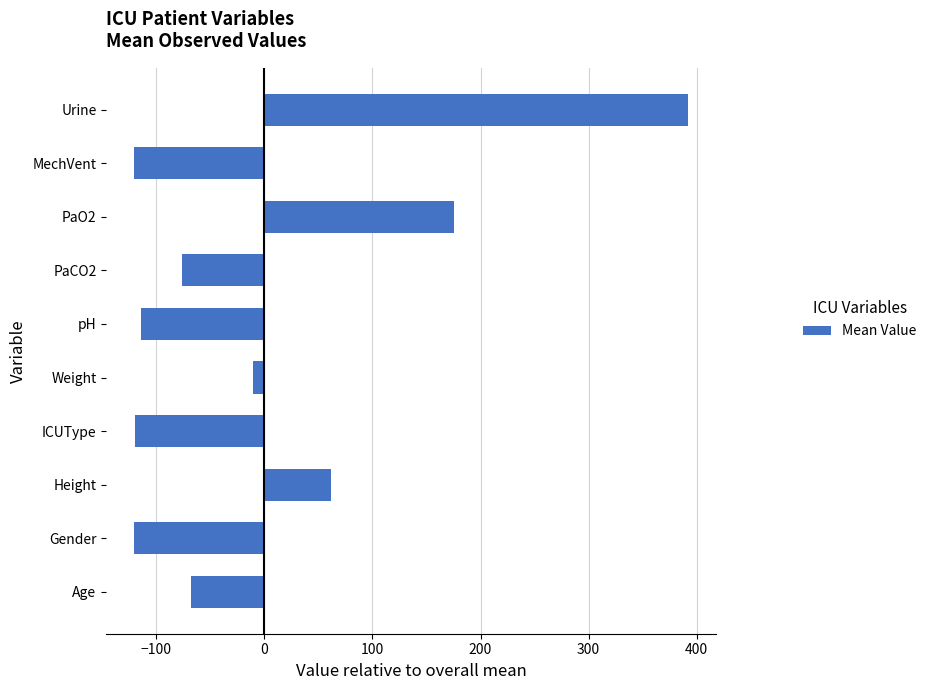

Count the number of data series in this chart.

1